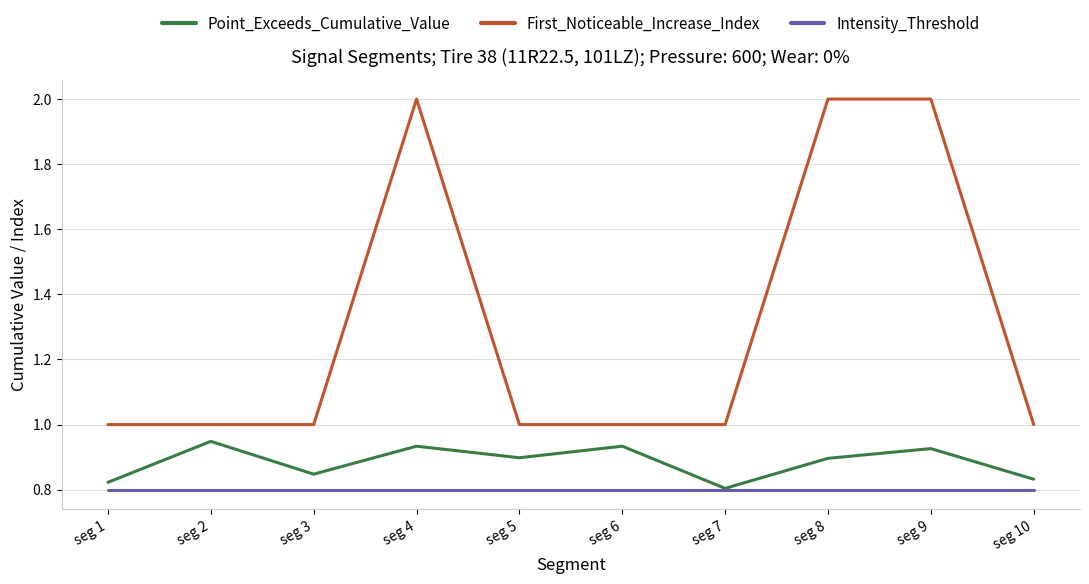

At which label does Point_Exceeds_Cumulative_Value reach its peak?

seg 2